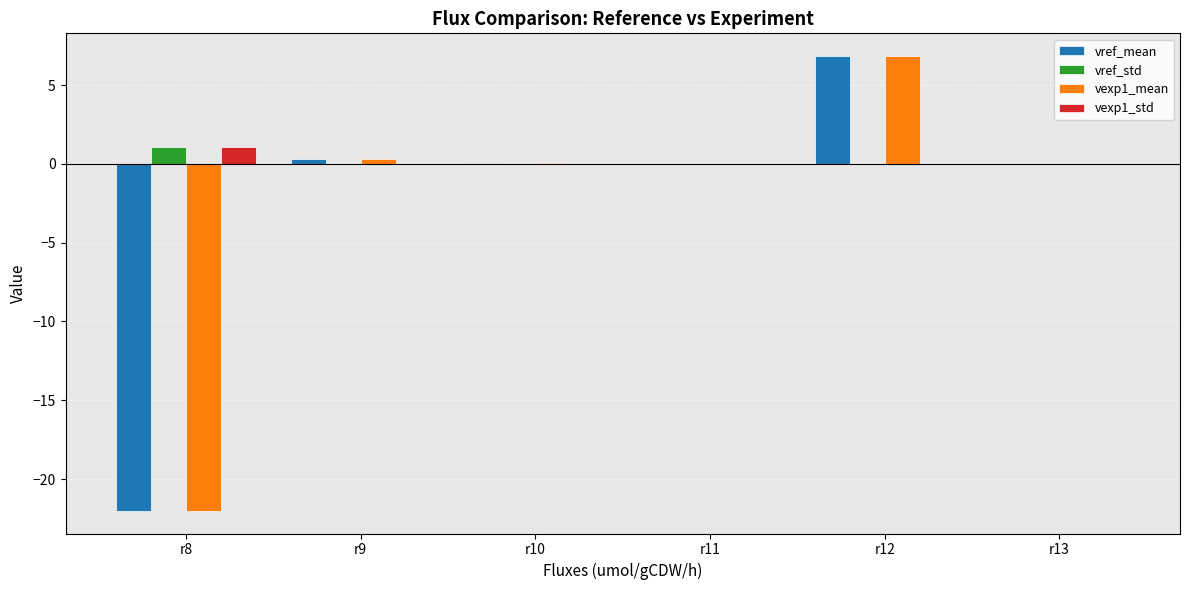

Are the bars grouped side by side (vs. stacked)?

Yes